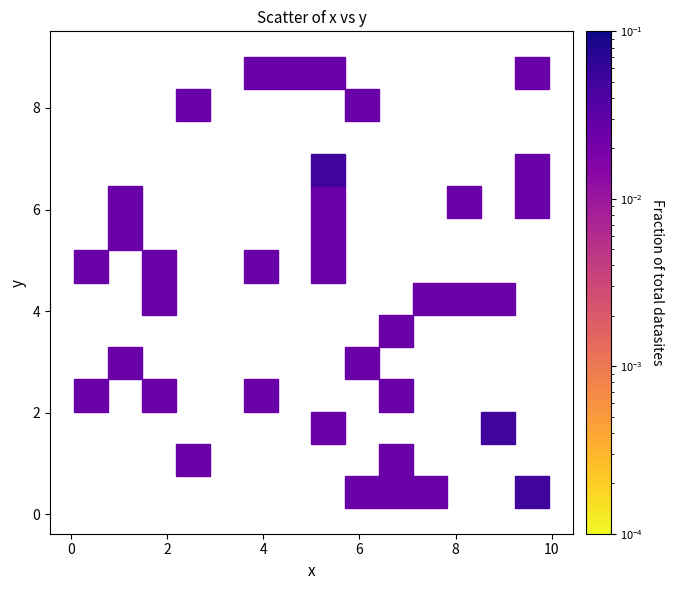

What is the range of X values (max minus min)?

9.9